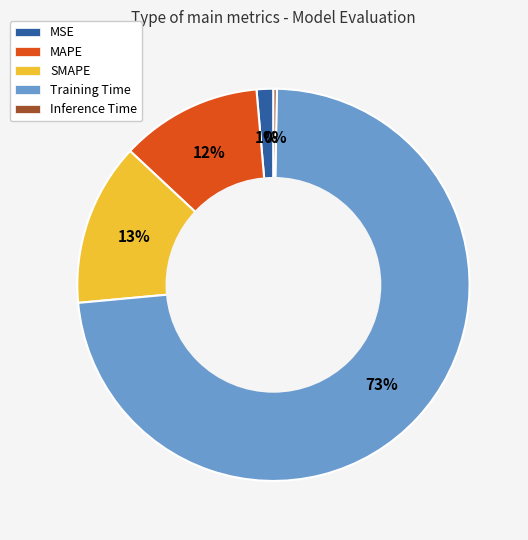

What is the largest slice in the pie chart?

Training Time